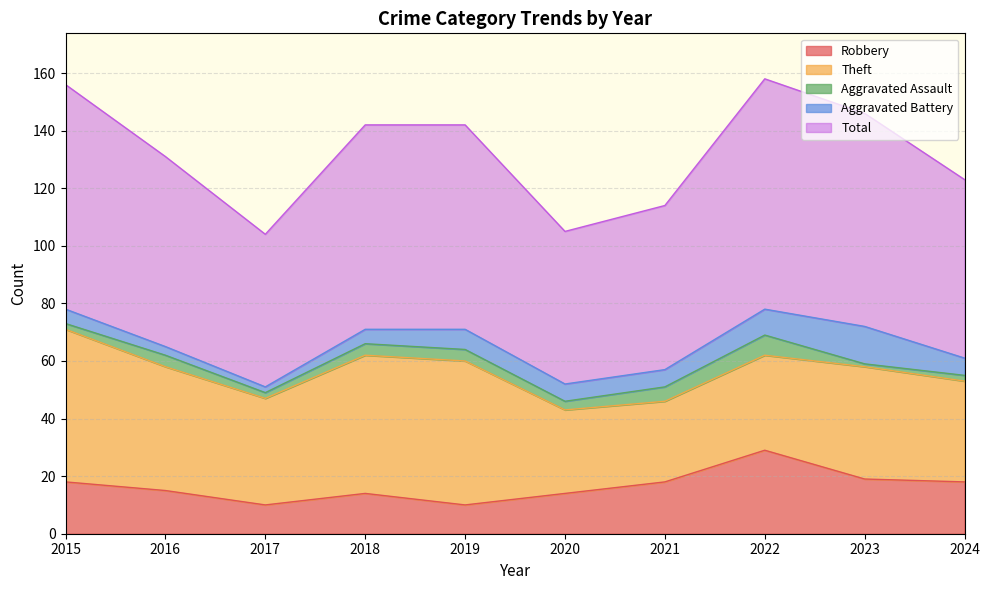

At which category does Aggravated Assault reach its first local valley?

2017